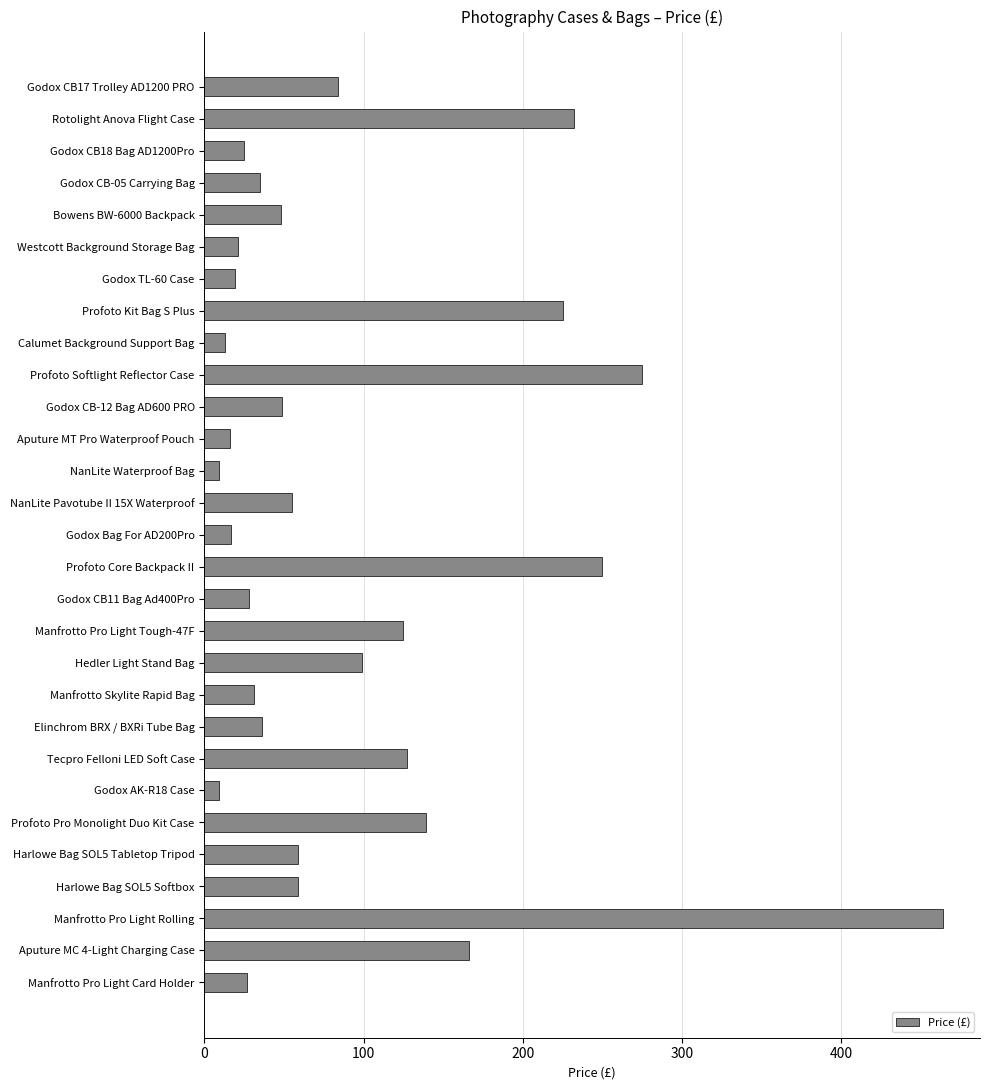

What is the maximum value shown in the chart?

464